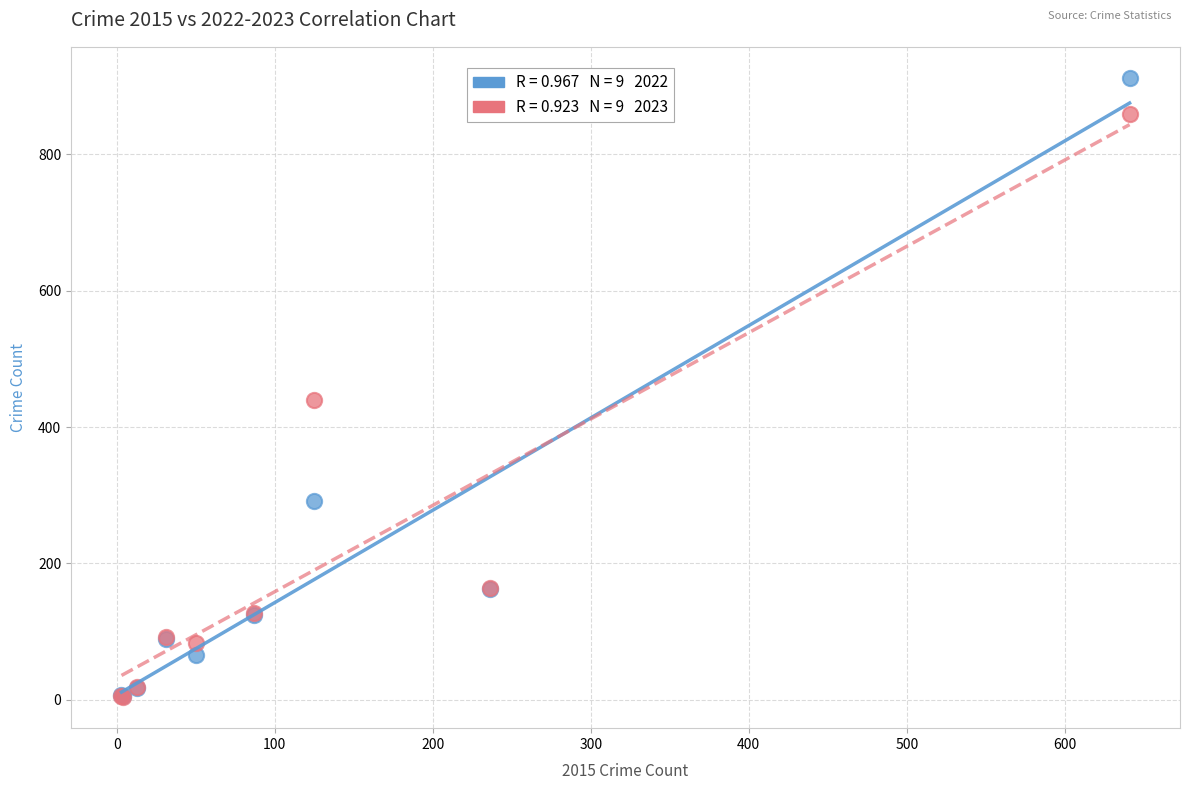

Across all series, what Y value is closest to 458?

440